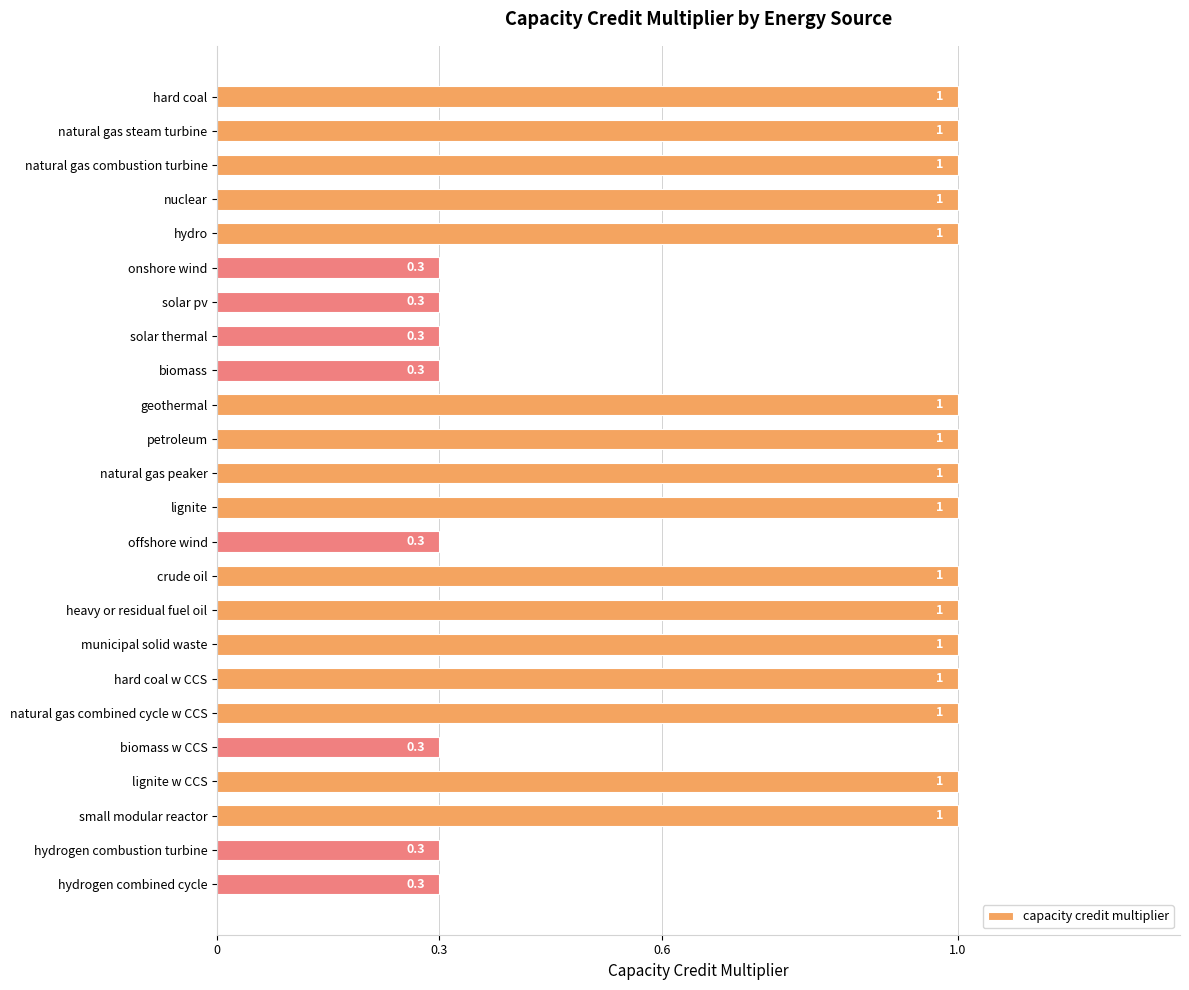

What is the sum of all values?

18.4